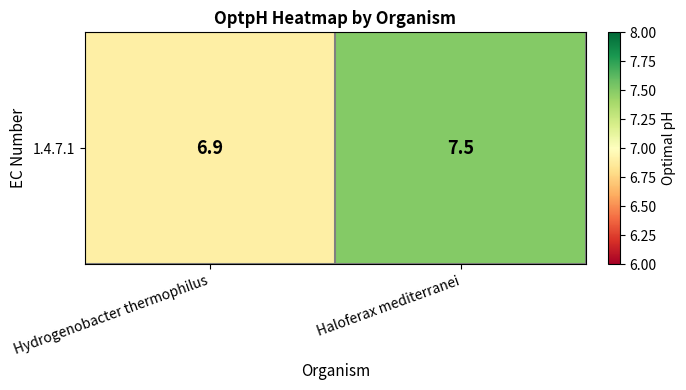

Reading right to left, transcribe all the data shown in this chart.

Haloferax mediterranei=7.5	Hydrogenobacter thermophilus=6.9